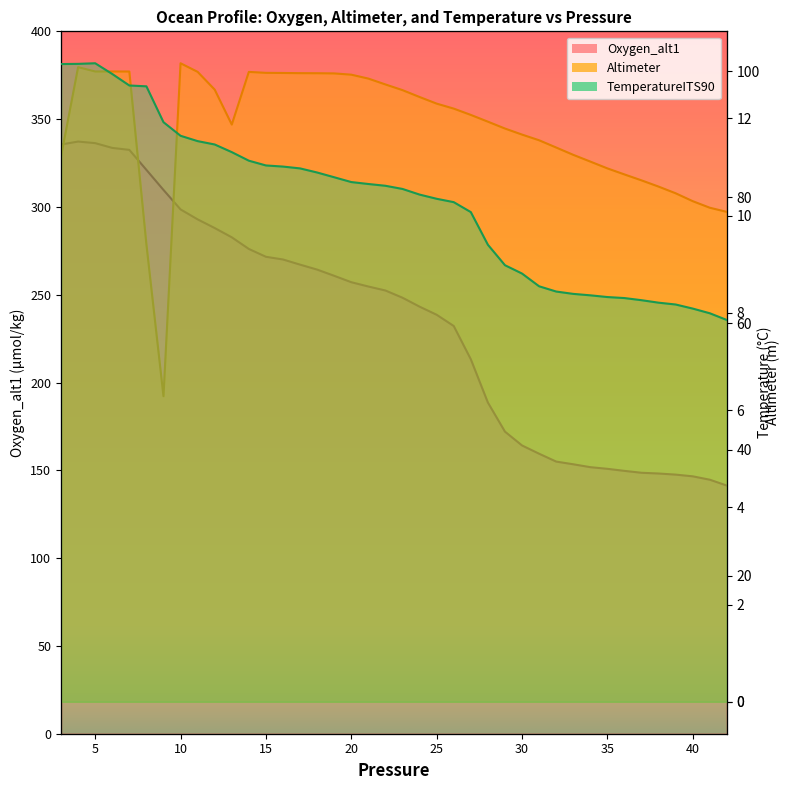

How many data points in TemperatureITS90 are less than 10?

15